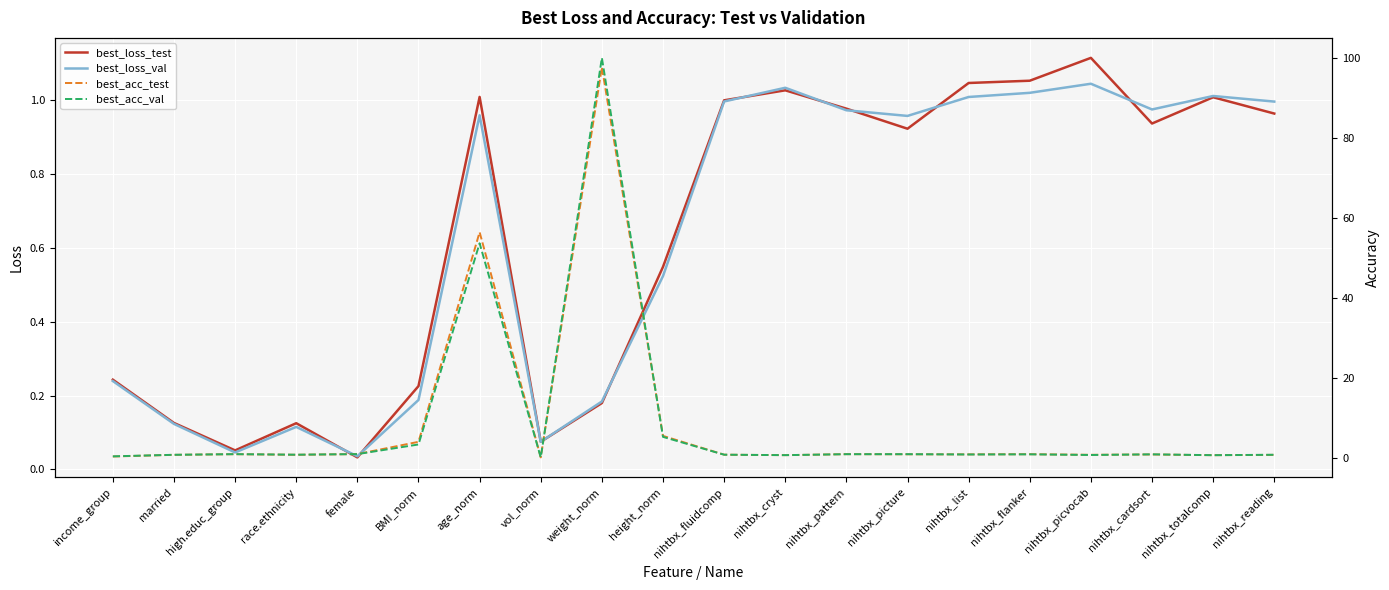

How many interior local valleys does the best_loss_val series have?

5